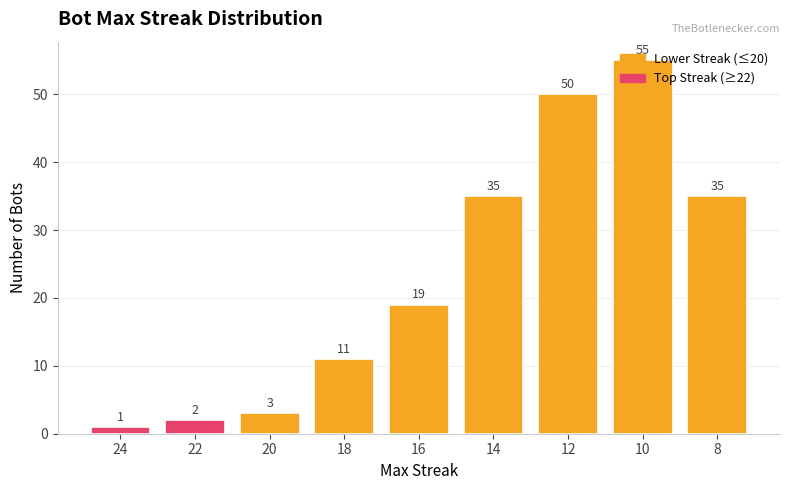

What is the value of the 7th bar from the left?

50